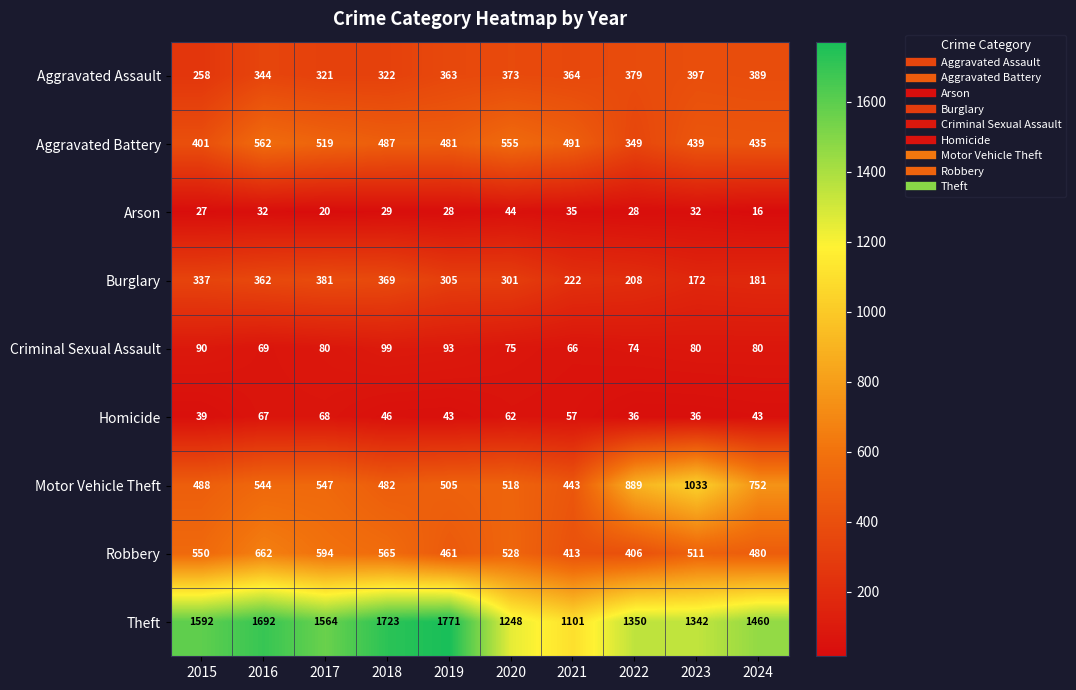

Count the number of data series in this chart.

9